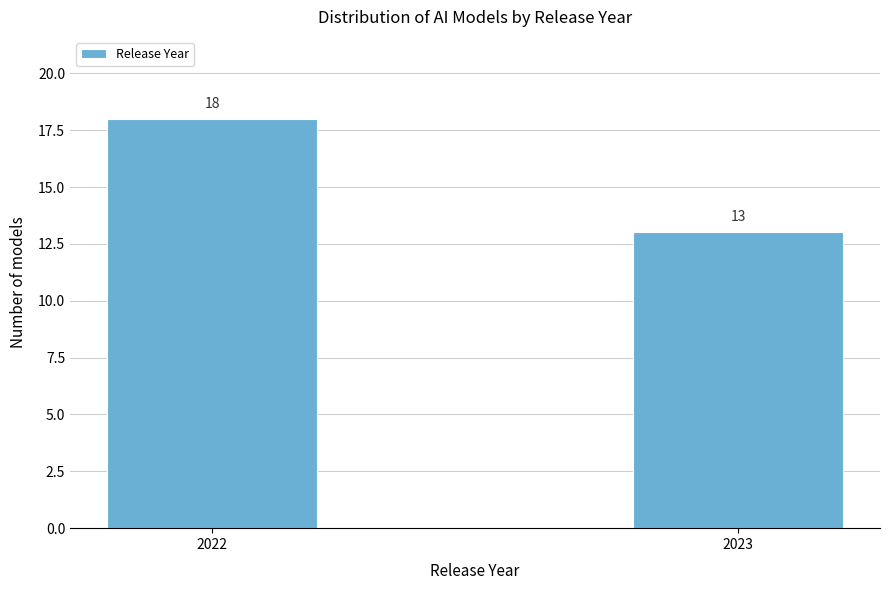

Reading left to right, what are all the values shown in this chart?

2022=18	2023=13